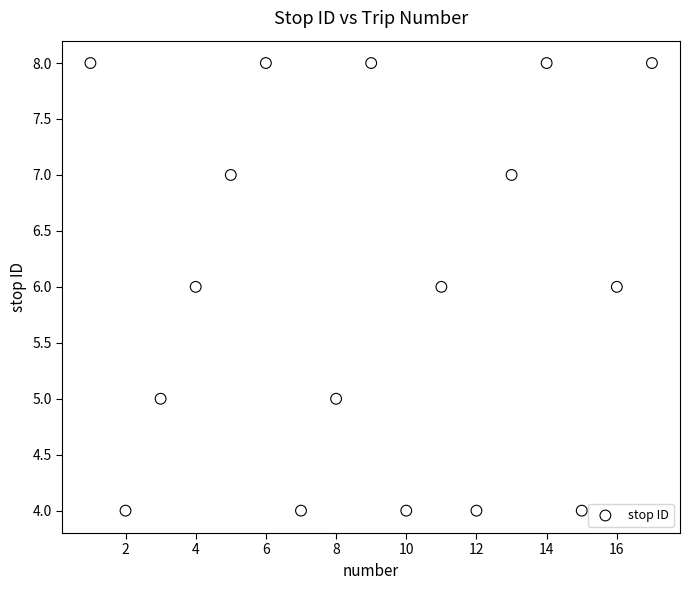

List the coordinates of all points as (Y, X) pairs, reading left to right.

(8, 1)  (4, 2)  (5, 3)  (6, 4)  (7, 5)  (8, 6)  (4, 7)  (5, 8)  (8, 9)  (4, 10)  (6, 11)  (4, 12)  (7, 13)  (8, 14)  (4, 15)  (6, 16)  (8, 17)